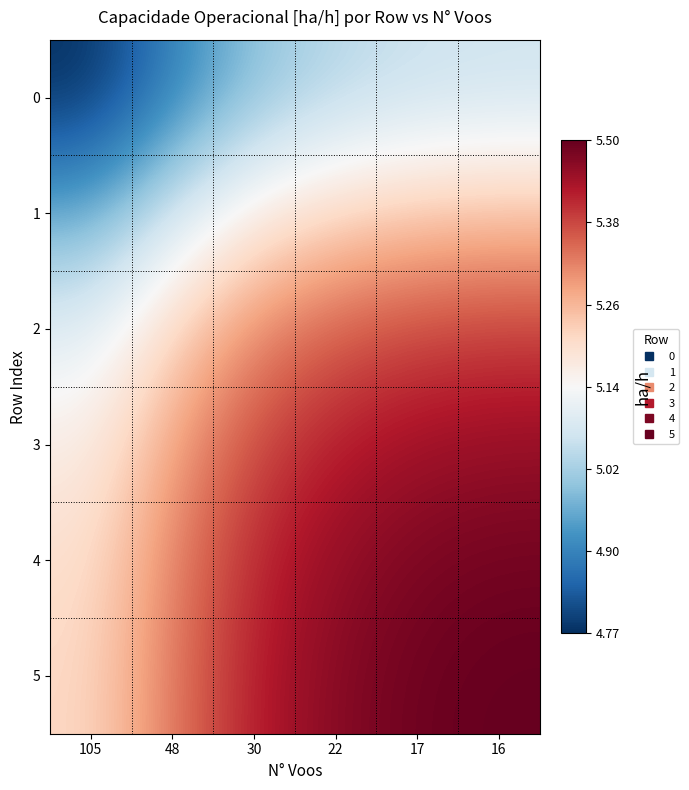

What is the minimum value shown in the chart?

4.8